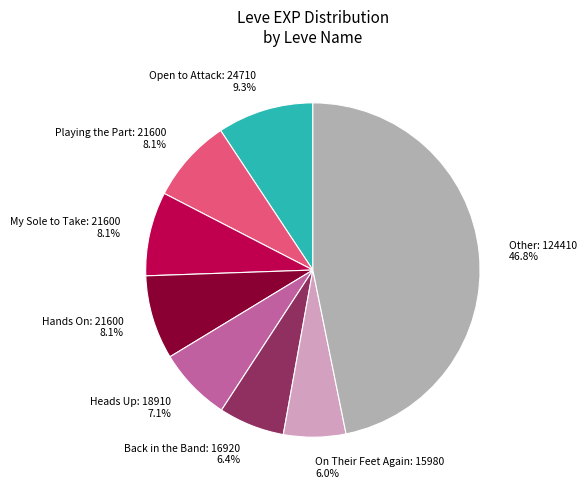

Which has a higher value, On Their Feet Again: 15980 6.0% or Other: 124410 46.8%?

Other: 124410 46.8%